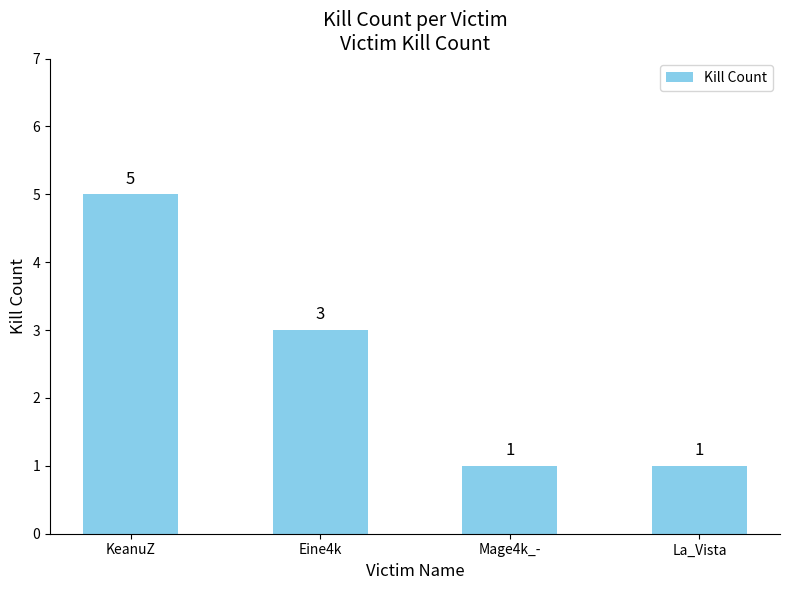

The value at Mage4k_- is 1. True or false?

True